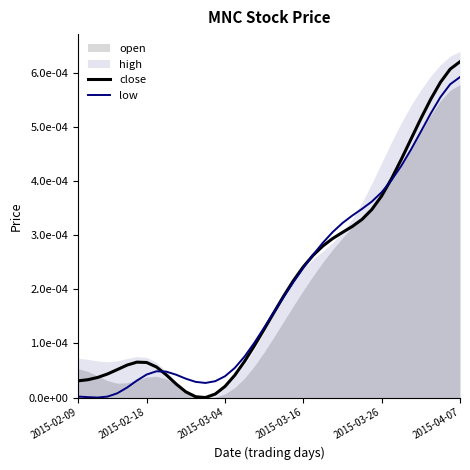

Between 32 and 33, which series saw the biggest shift?

close